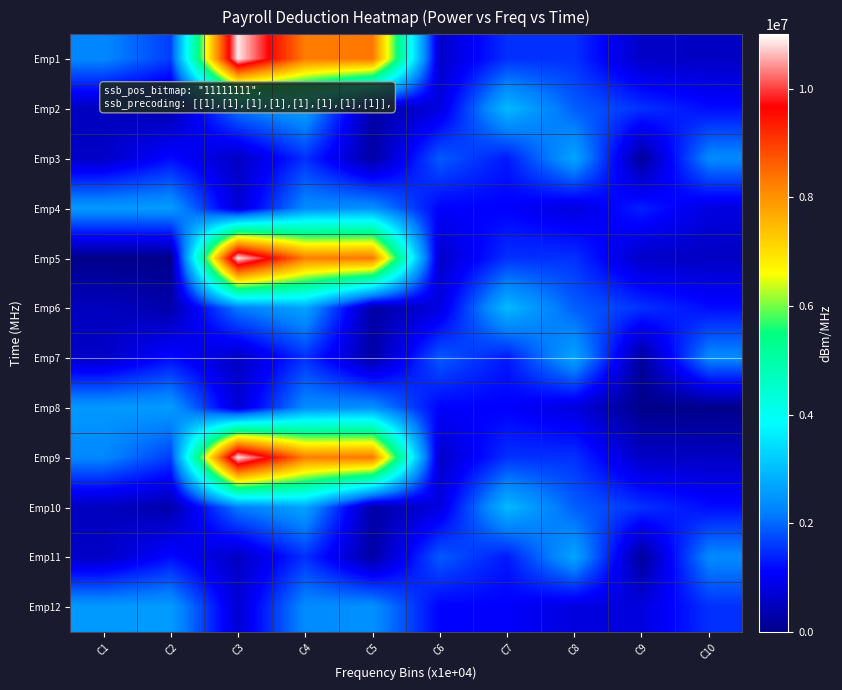

Reading left to right, extract all data points from this chart.

Emp1: C1=2313088	C2=1633333	C3=10871000	C4=8266353	C5=8346353	C6=600483	C7=1517149	C8=1519339	C9=580173	C10=544608
Emp2: C1=512673	C2=325534	C3=2175537	C4=2675798	C5=258973	C6=814187	C7=2954186	C8=1922063	C9=1530607	C10=1205213
Emp3: C1=571965	C2=1198264	C3=533107	C4=1511190	C5=257750	C6=1884294	C7=1312168	C8=2684981	C9=157750	C10=2340960
Emp4: C1=2542519	C2=2571251	C3=707981	C4=2360487	C5=2430063	C6=1099149	C7=1091734	C8=798907	C9=1375387	C10=814187
Emp5: C1=0	C2=0	C3=10871000	C4=8266353	C5=8346353	C6=600483	C7=1517149	C8=1519339	C9=580173	C10=544608
Emp6: C1=512673	C2=325534	C3=2175537	C4=2675798	C5=258973	C6=814187	C7=2954186	C8=1922063	C9=1530607	C10=1205213
Emp7: C1=571965	C2=1198264	C3=533107	C4=1511190	C5=257750	C6=1884294	C7=1312168	C8=2684981	C9=157750	C10=2340960
Emp8: C1=2542519	C2=2571251	C3=707981	C4=2360487	C5=2430063	C6=1099149	C7=1091734	C8=798907	C9=0	C10=0
Emp9: C1=2313088	C2=1633333	C3=10871000	C4=8266353	C5=8346353	C6=600483	C7=1517149	C8=1519339	C9=580173	C10=544608
Emp10: C1=512673	C2=325534	C3=2175537	C4=2675798	C5=258973	C6=814187	C7=2954186	C8=1922063	C9=1530607	C10=1205213
Emp11: C1=571965	C2=1198264	C3=533107	C4=1511190	C5=257750	C6=1884294	C7=1312168	C8=2684981	C9=157750	C10=2340960
Emp12: C1=2542519	C2=2571251	C3=707981	C4=2360487	C5=2430063	C6=1099149	C7=1091734	C8=798907	C9=814187	C10=1511190